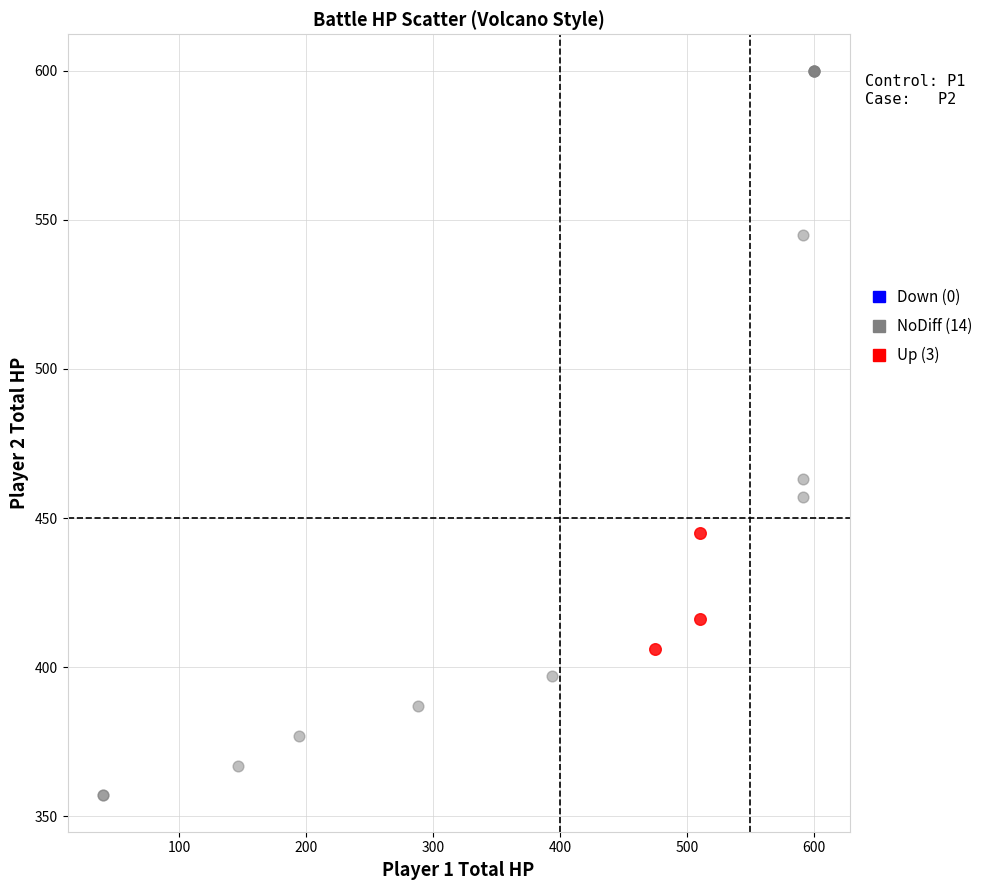

Which series reaches the maximum Y coordinate?

NoDiff (14)